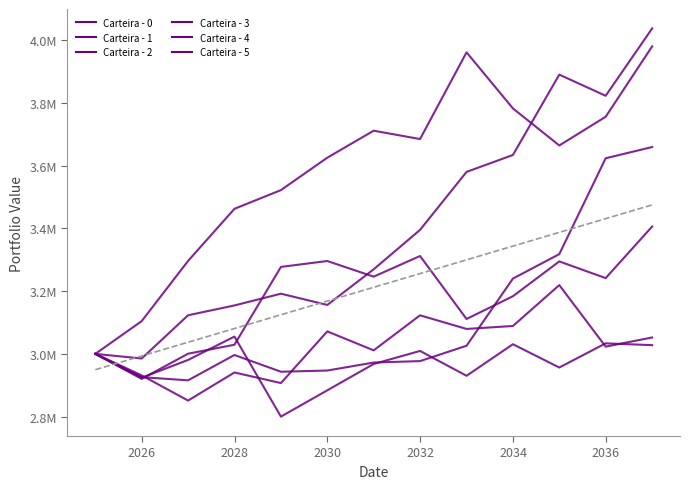

True or false: Carteira - 1 and Carteira - 2 cross at least once.

True